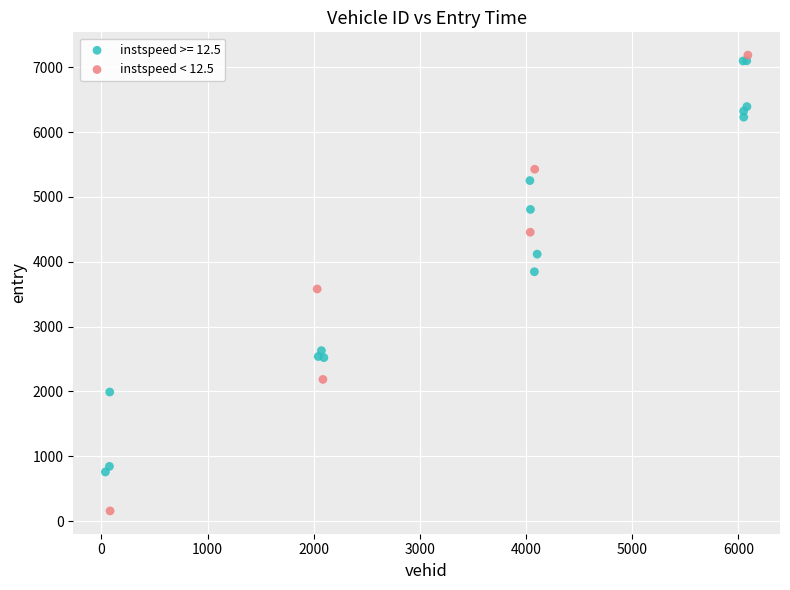

Which series has the largest Y range (max minus min)?

instspeed < 12.5